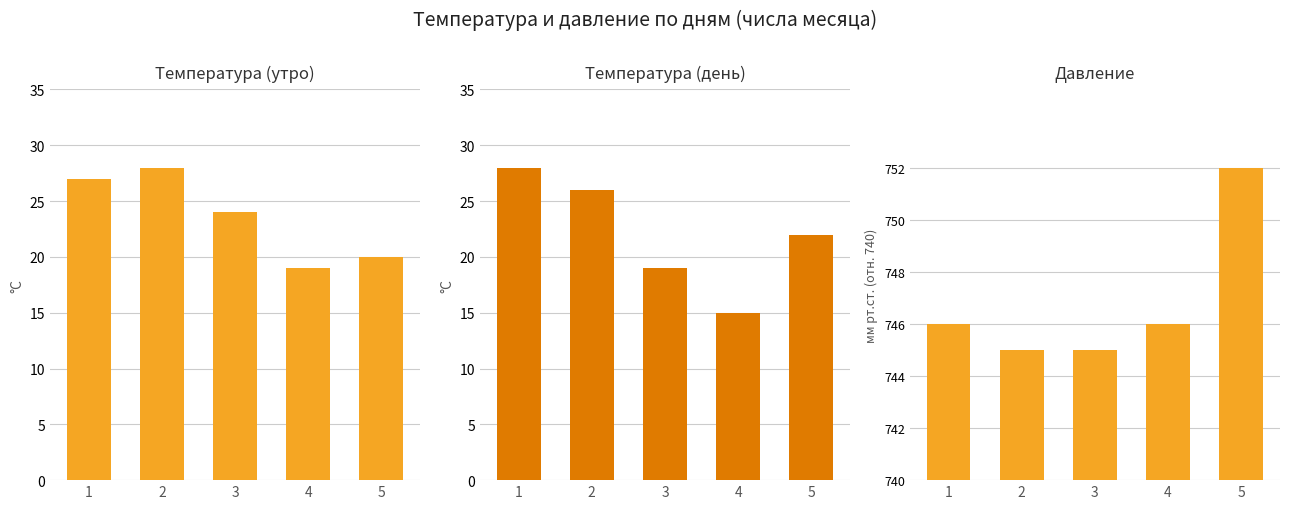

What is the smallest value displayed?

5